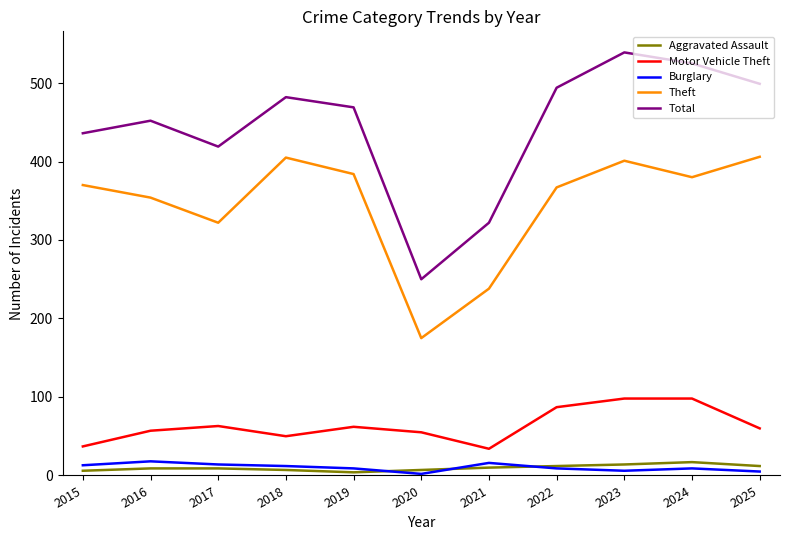

True or false: Burglary and Total cross at least once.

False